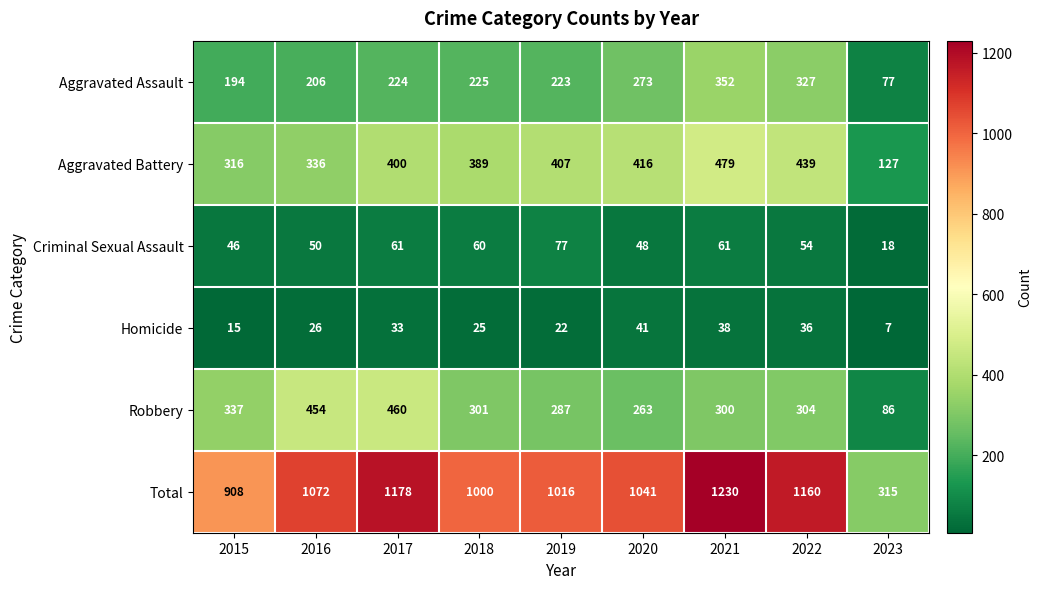

What is the difference between the highest and lowest values at 2019?

994